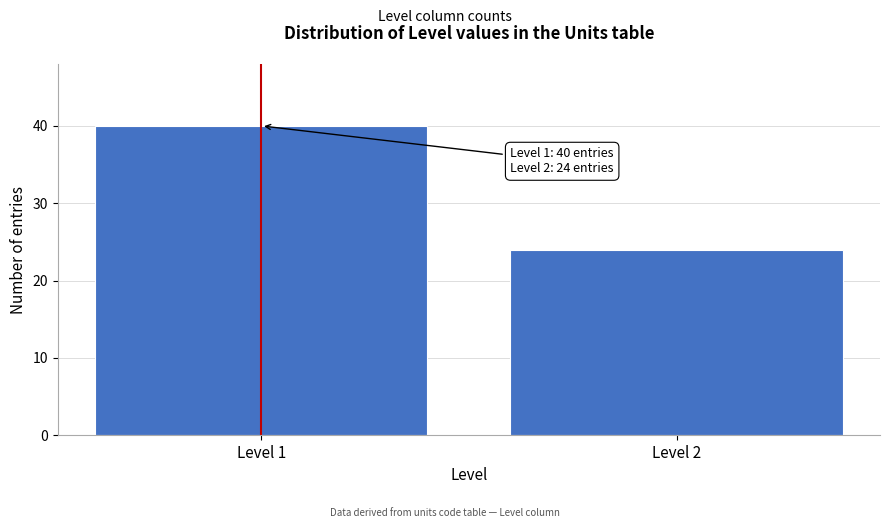

Reading left to right, list all the values displayed in this chart.

Level 1=40	Level 2=24